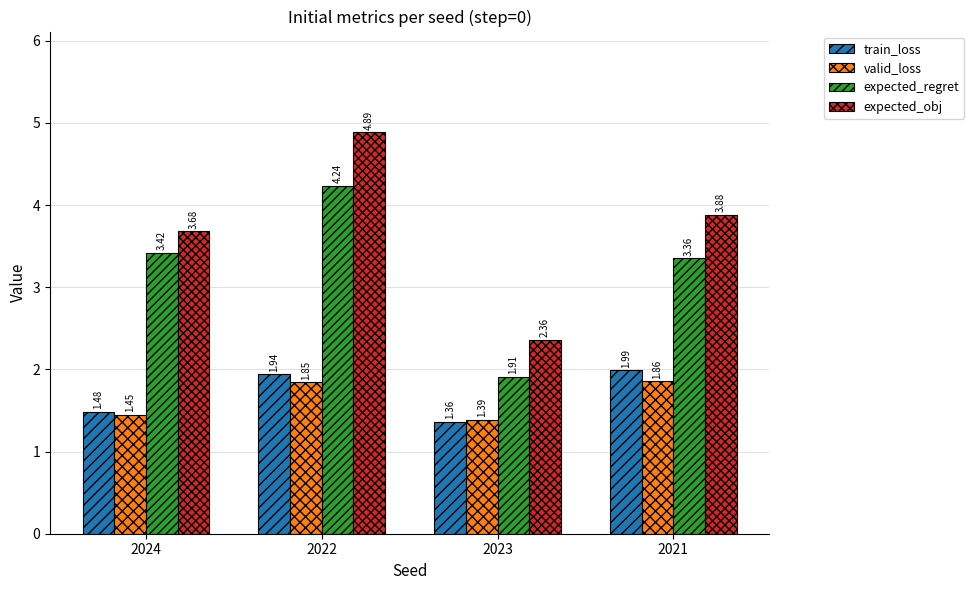

List the series in order of their peak value, lowest first.

valid_loss, train_loss, expected_regret, expected_obj